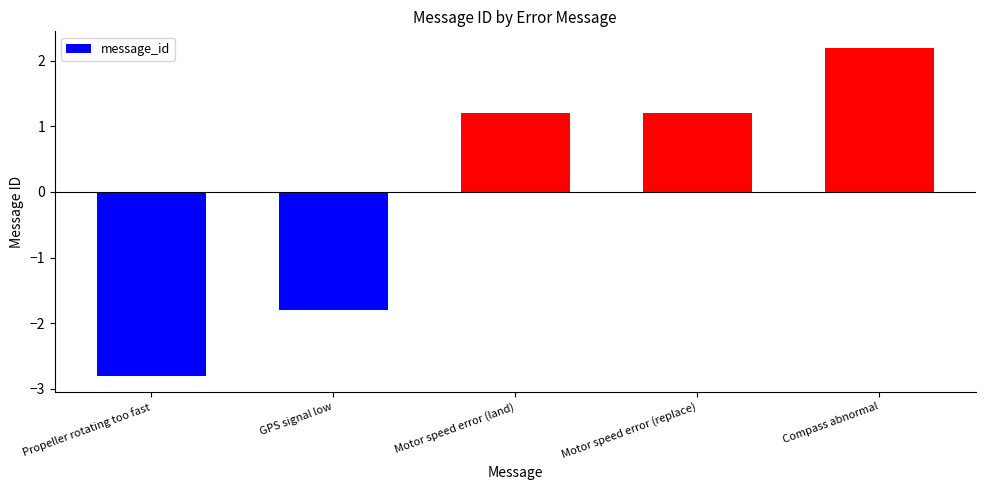

Is it true that the value at GPS signal low is -2.7?

False